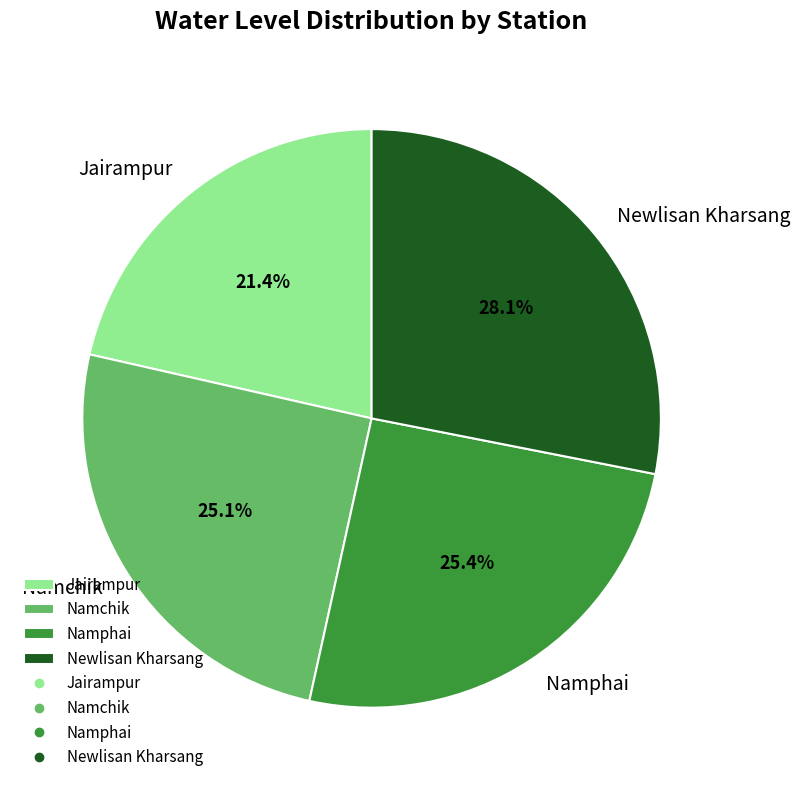

How many slices are in this pie chart?

4